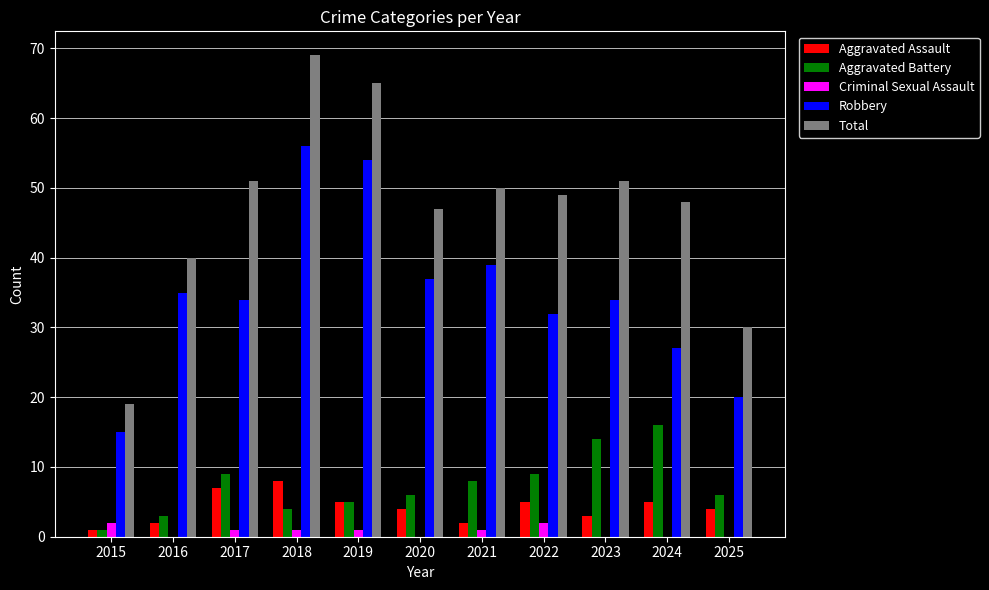

Which category has the highest value in the Robbery series?

2018